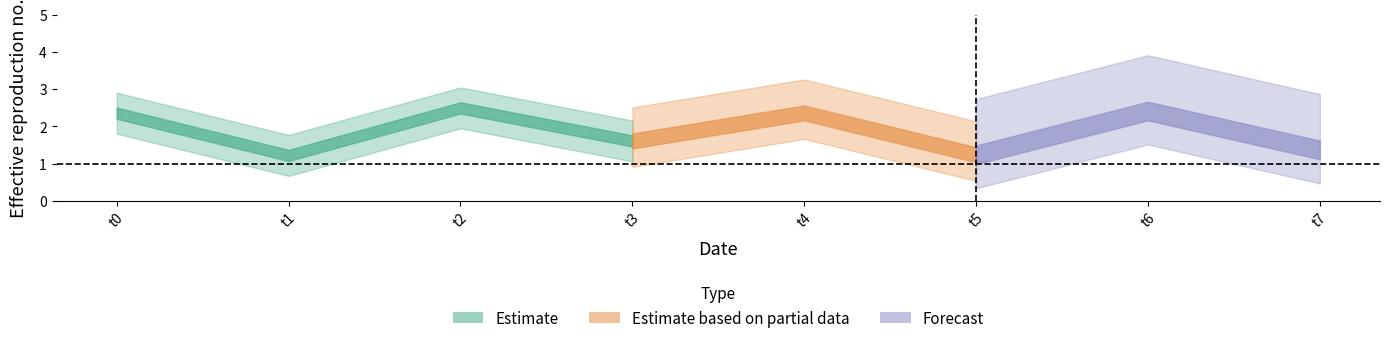

What is the difference between the second highest and second lowest values?

1.2